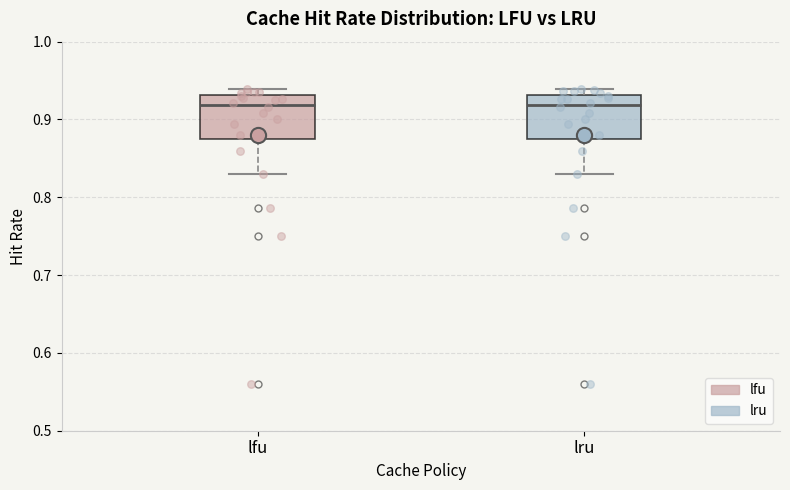

Where does the lower whisker of the box for lru end on the y-axis? The values are not printed on the chart, so give them approximately, as read against the axis.

0.83